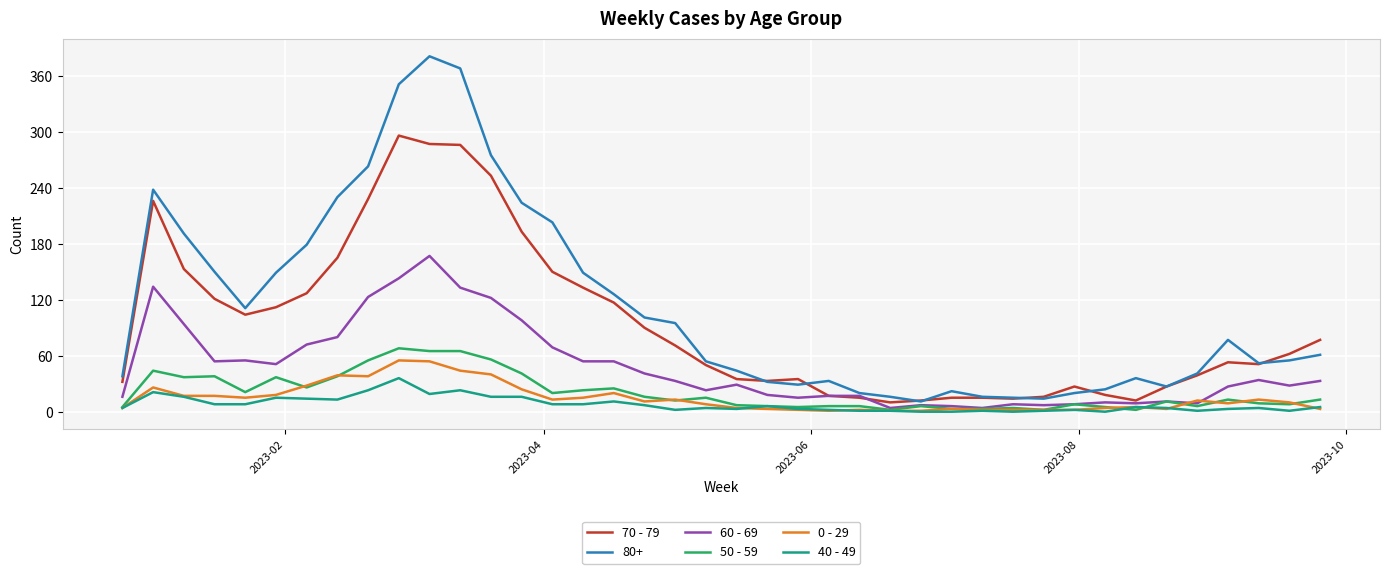

Which series has the largest range (max minus min)?

80+